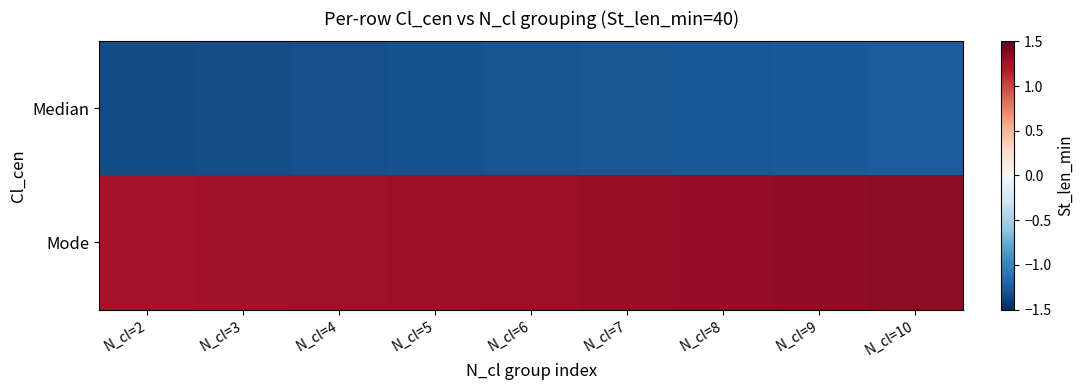

Which has a higher value, N_cl=6 or N_cl=2?

N_cl=6